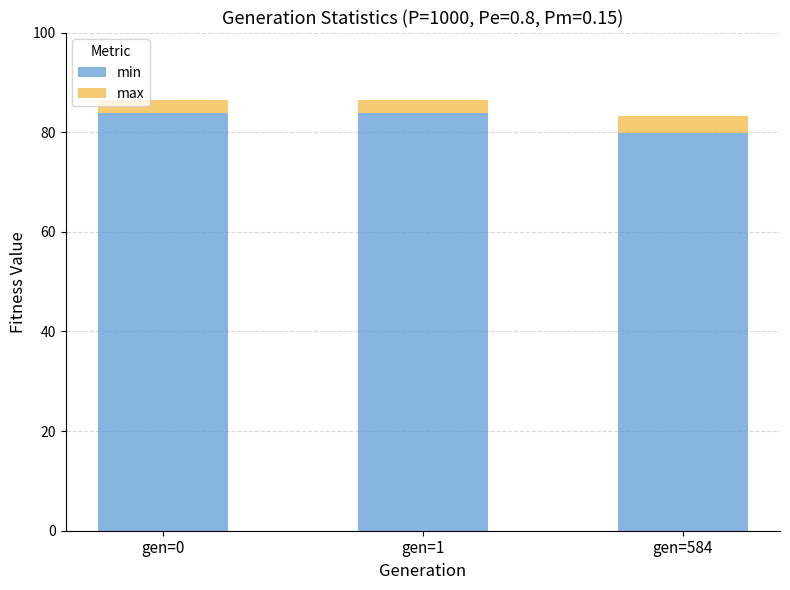

What is the total value across all series at gen=584?

83.2